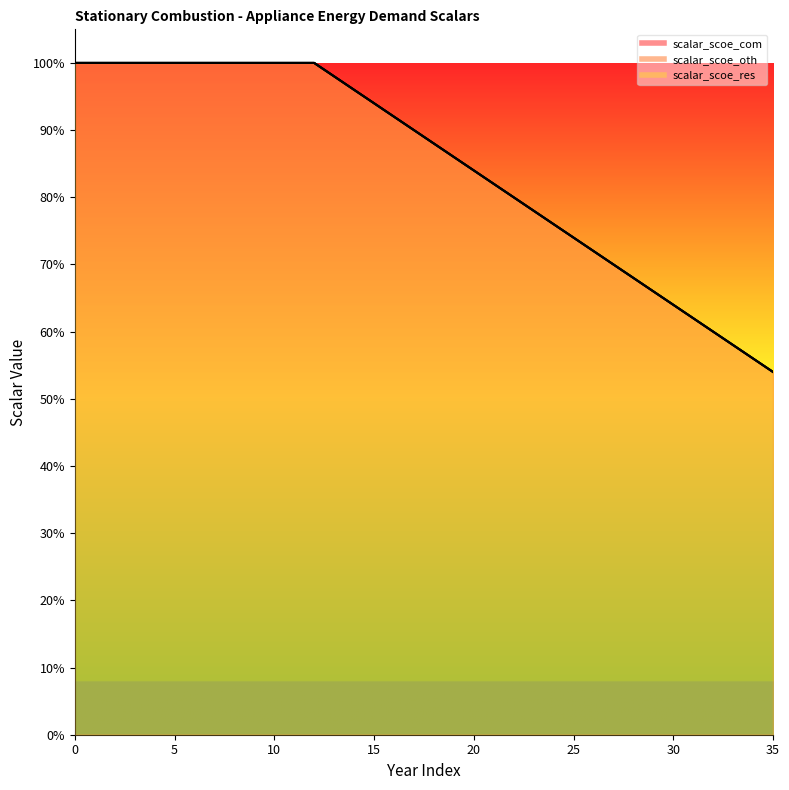

What is the sum of the scalar_scoe_res values at 11 and 12?

2.0